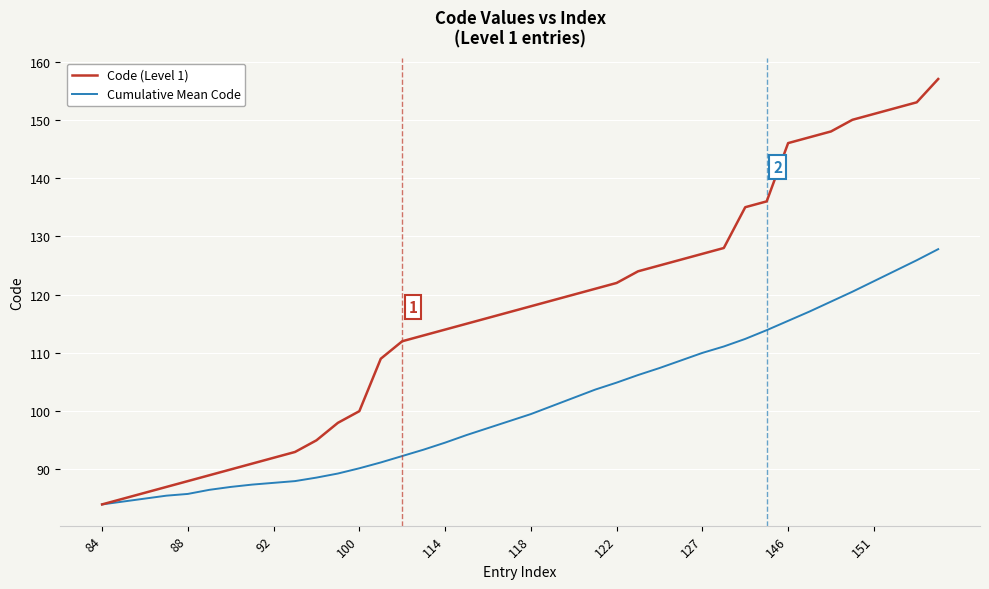

Rank the series by their maximum value, from lowest to highest.

Cumulative Mean Code, Code (Level 1)